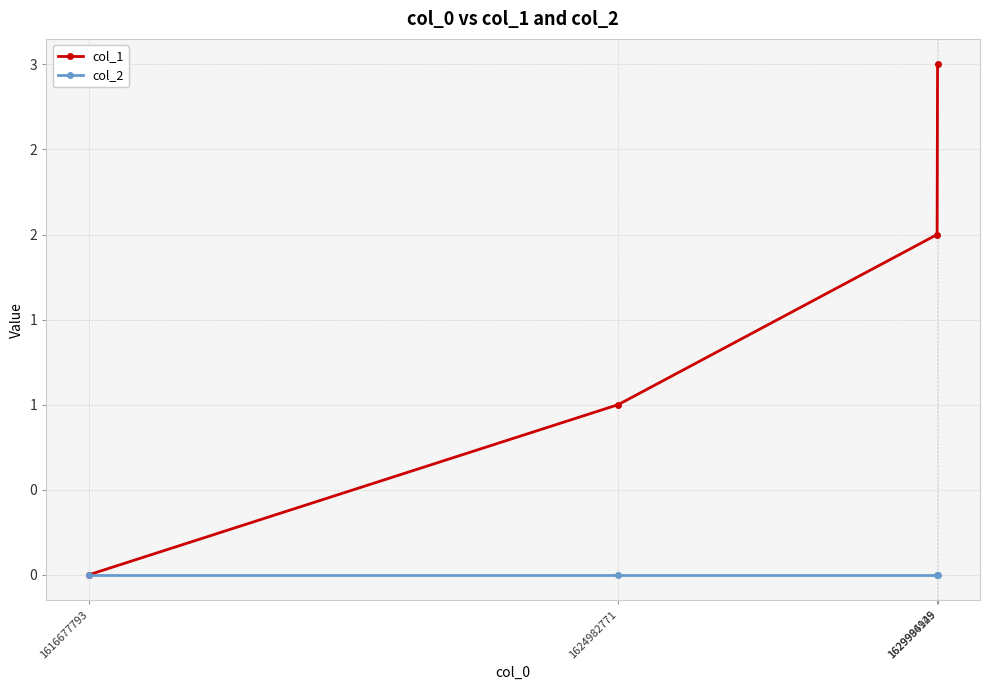

At how many categories does at least one series exceed 2?

1